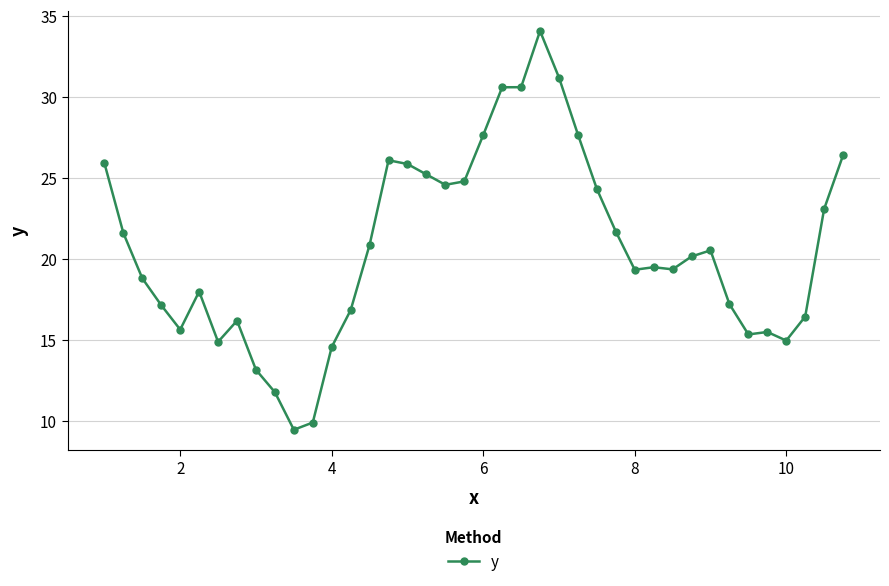

What is the value of the 25th point from the left?

31.2